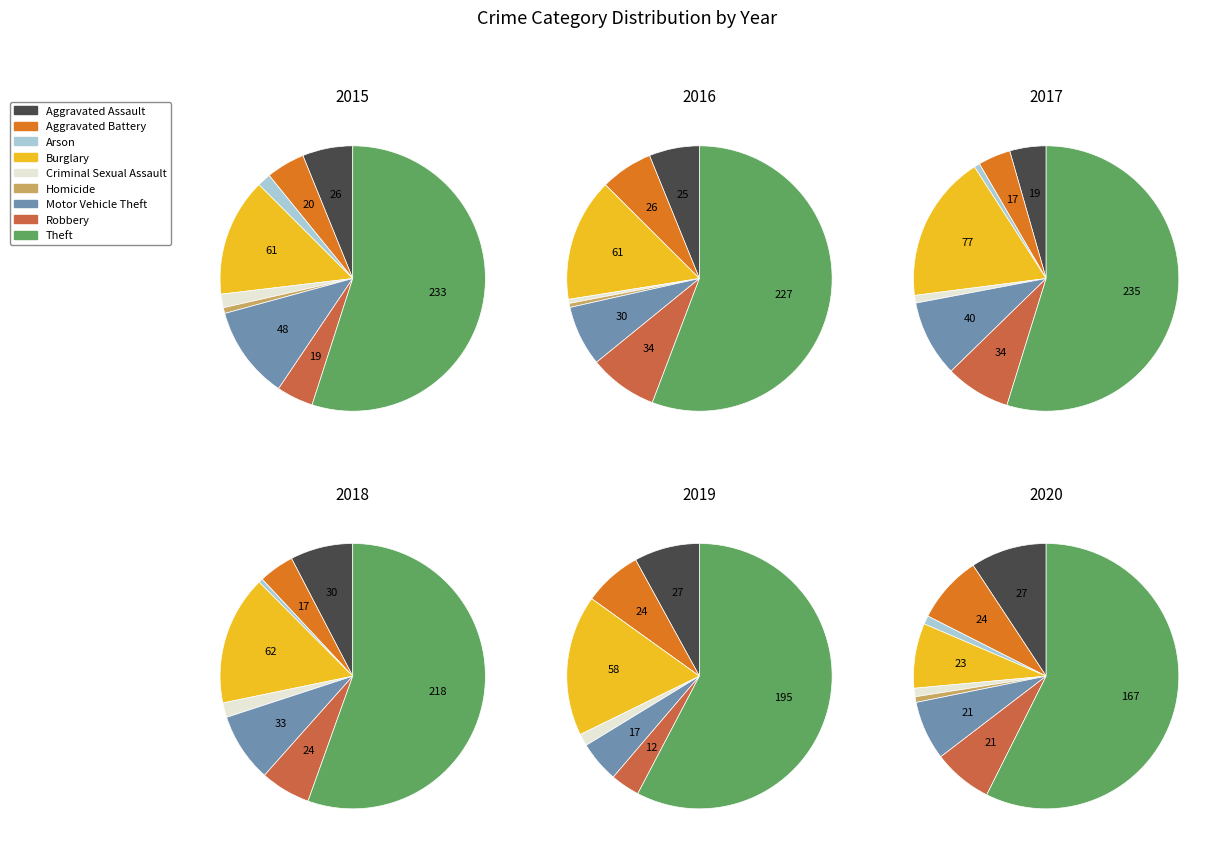

Is there a majority slice in this chart?

Yes